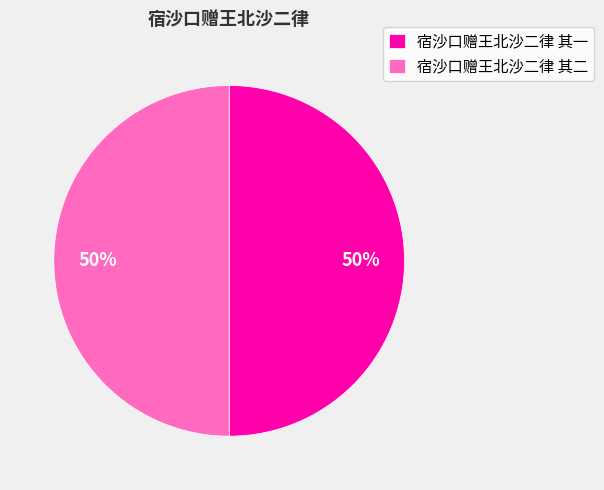

To the nearest percent, what is the combined percentage of 宿沙口赠王北沙二律 其一 and 宿沙口赠王北沙二律 其二?

100%